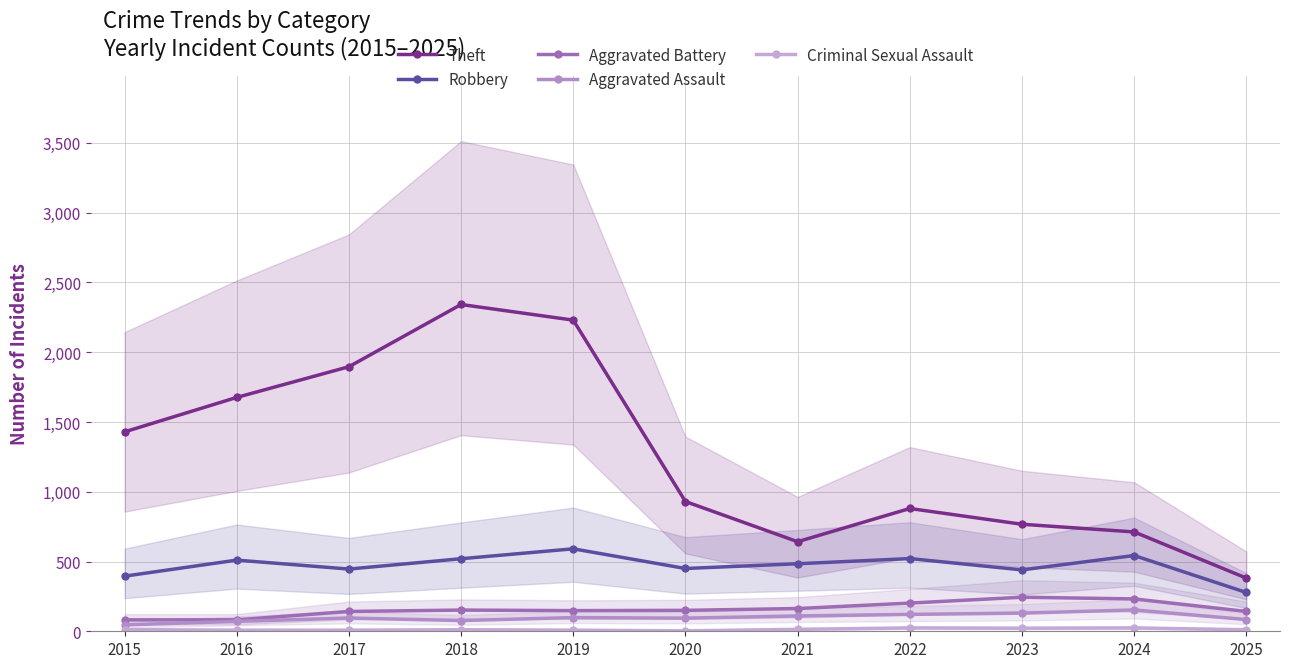

List the labels in order of Criminal Sexual Assault value, largest first.

2022, 2024, 2023, 2021, 2015, 2018, 2025, 2016, 2017, 2019, 2020